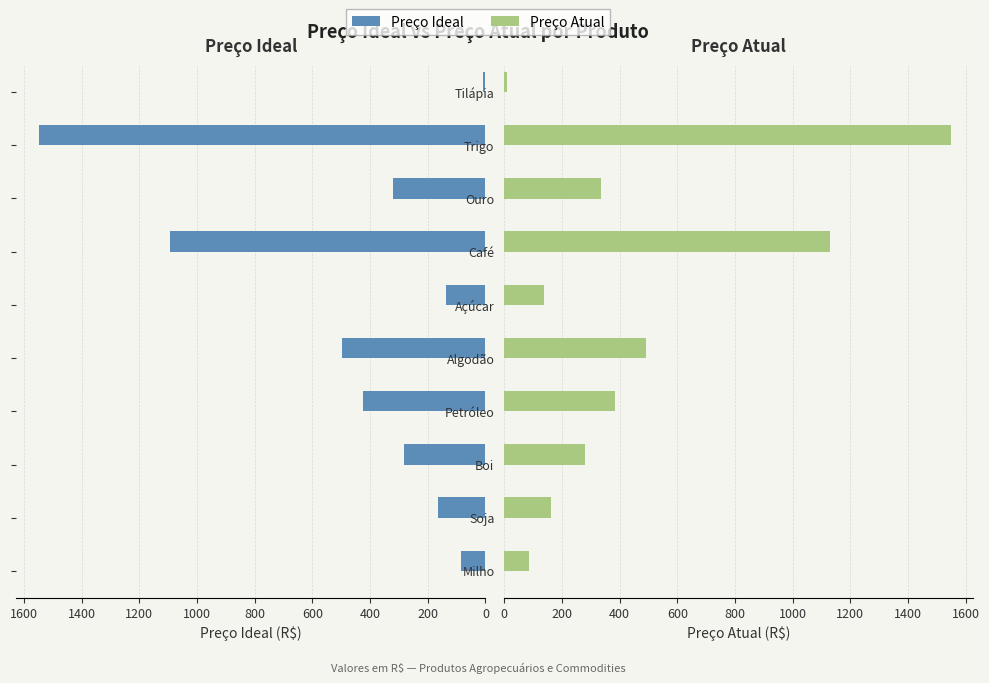

Rank the series by their maximum value, from lowest to highest.

Preço Atual, Preço Ideal